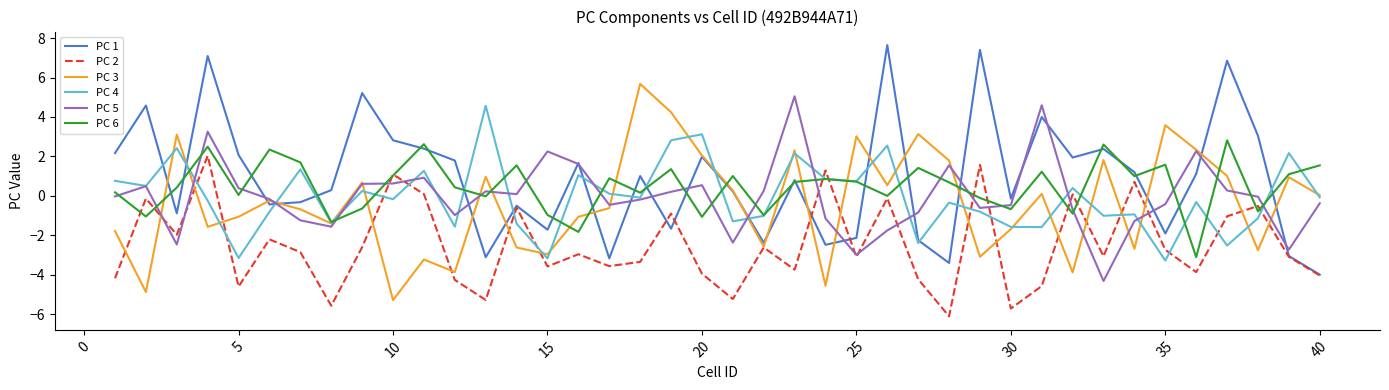

What is the greatest value displayed?

7.6